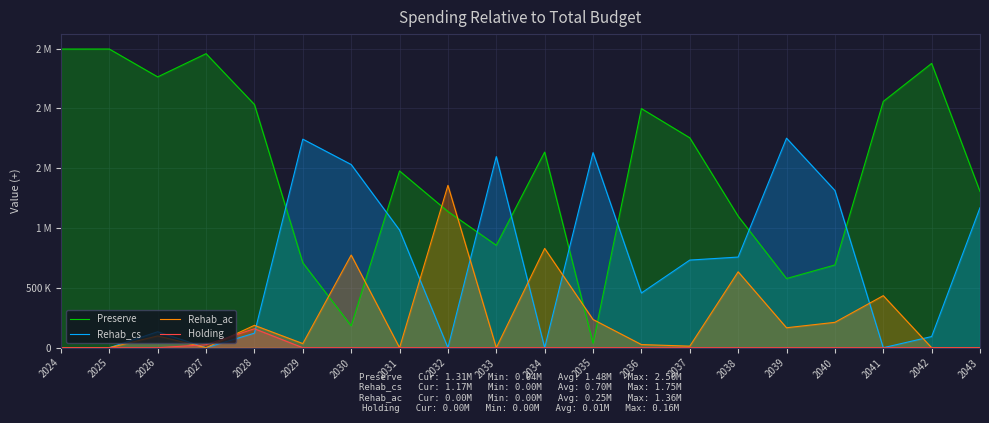

Which category has the lowest value in the Rehab_ac series?

2024